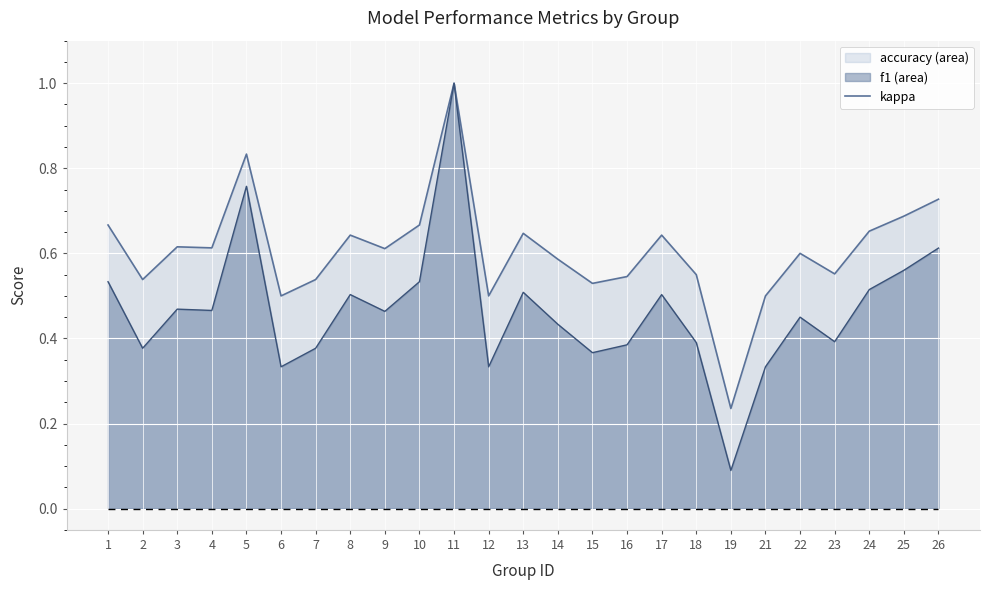

Count the number of categories in the chart.

25